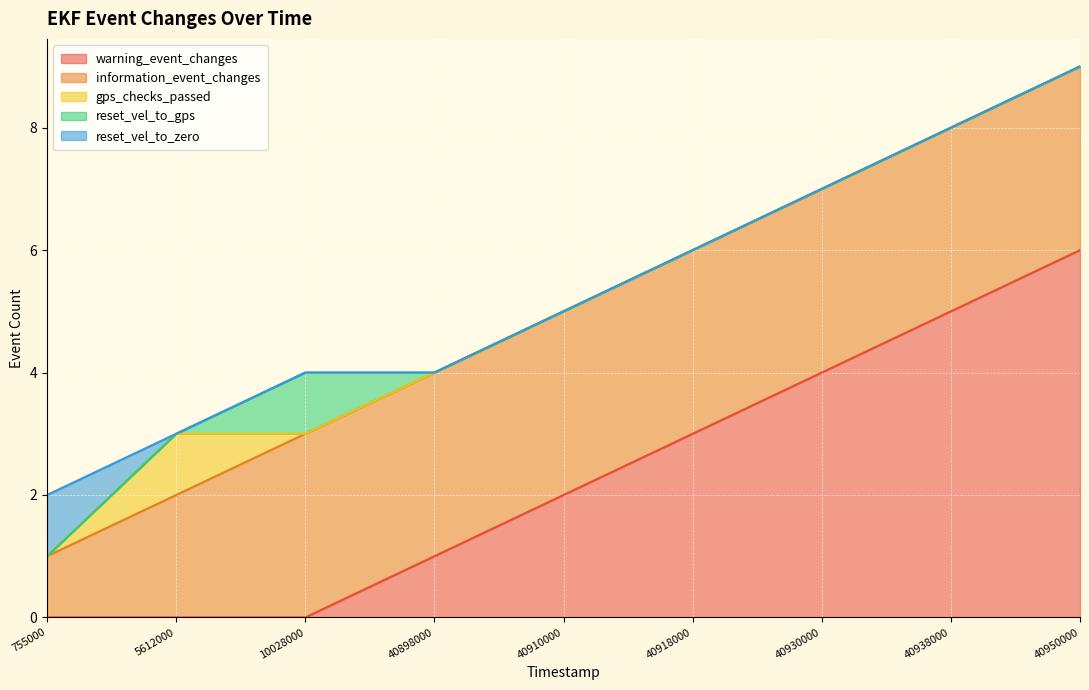

Is it true that gps_checks_passed equals 0 at 40898000?

True